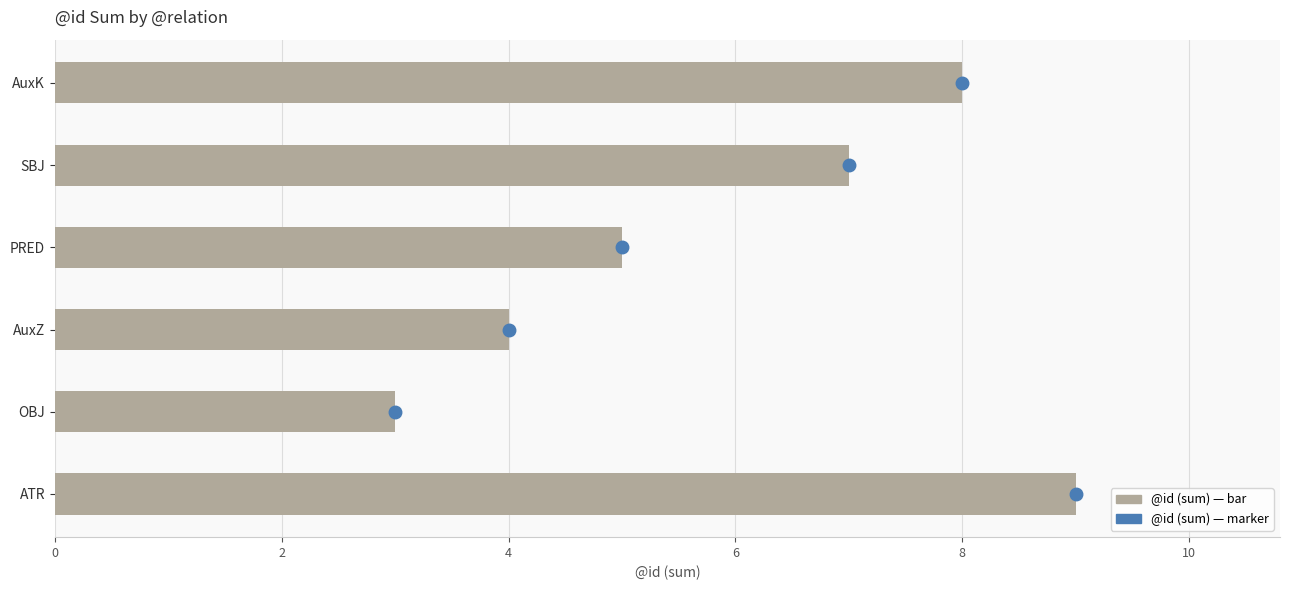

Which label corresponds to the smallest value in the chart?

OBJ